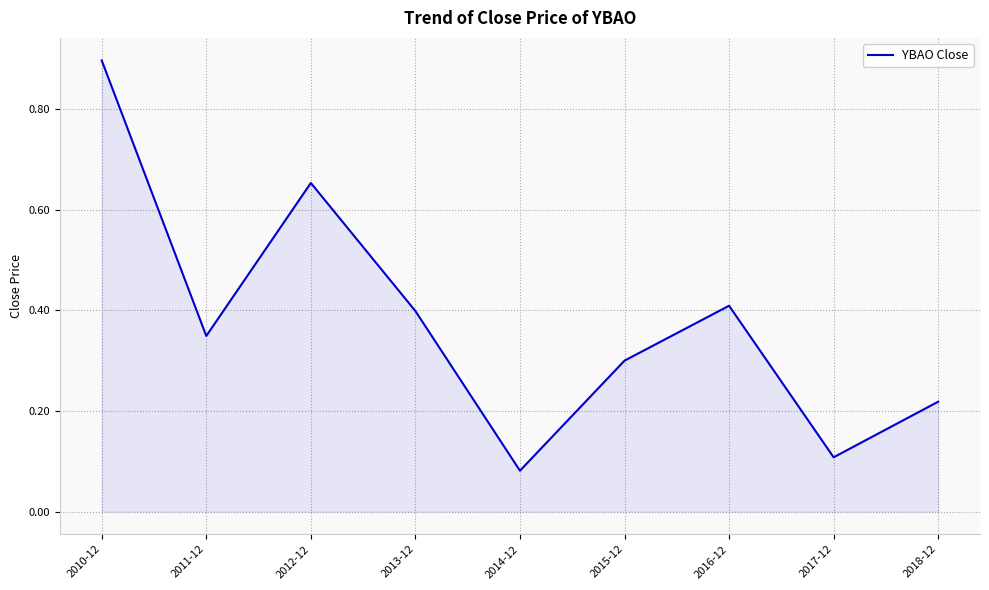

The chart shows a value of 0.1 at 2011-12. True or false?

False